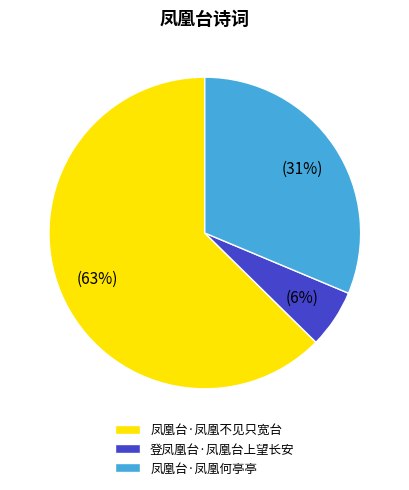

Which slice is the smallest?

登凤凰台·凤凰台上望长安